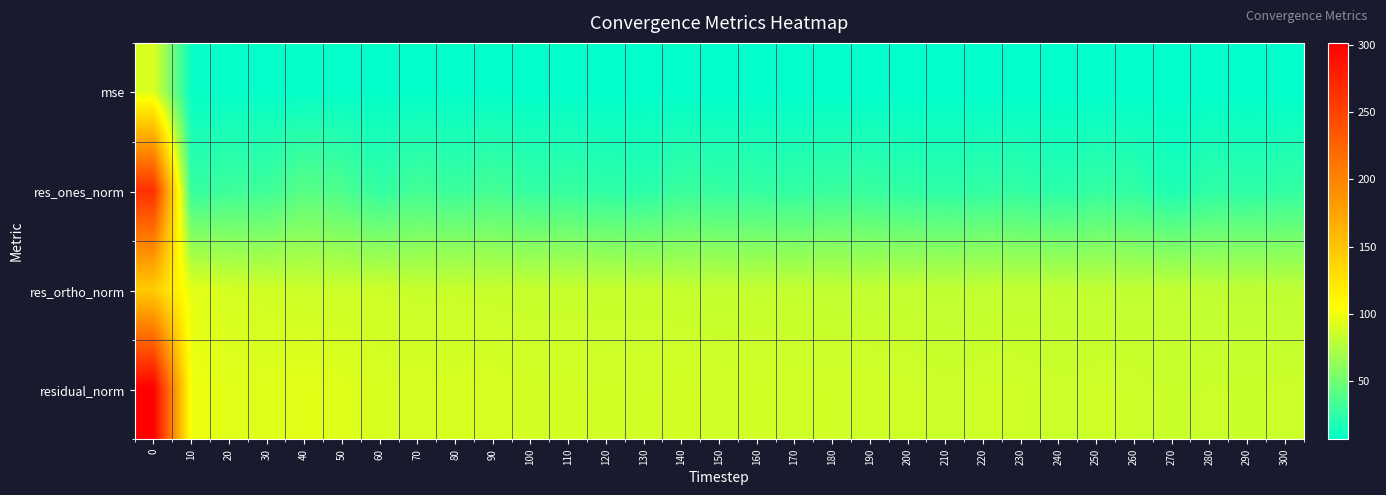

Which series has the largest total across all categories?

residual_norm